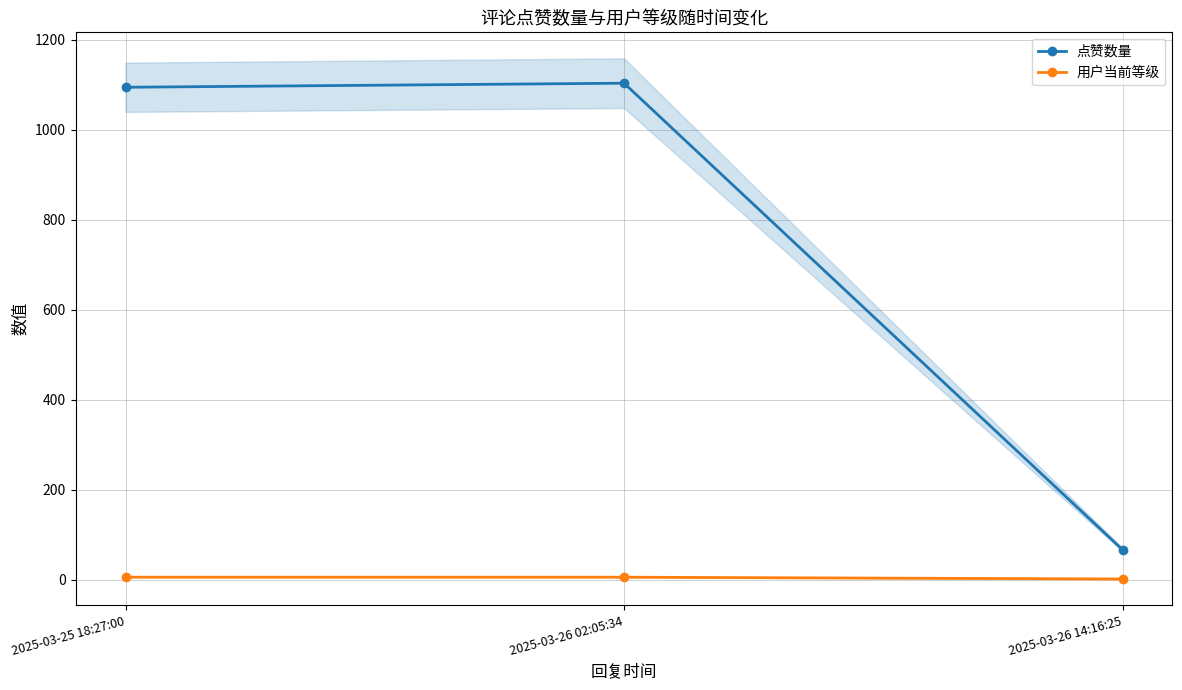

What is the value of the 用户当前等级 point at the 1st from the left?

6